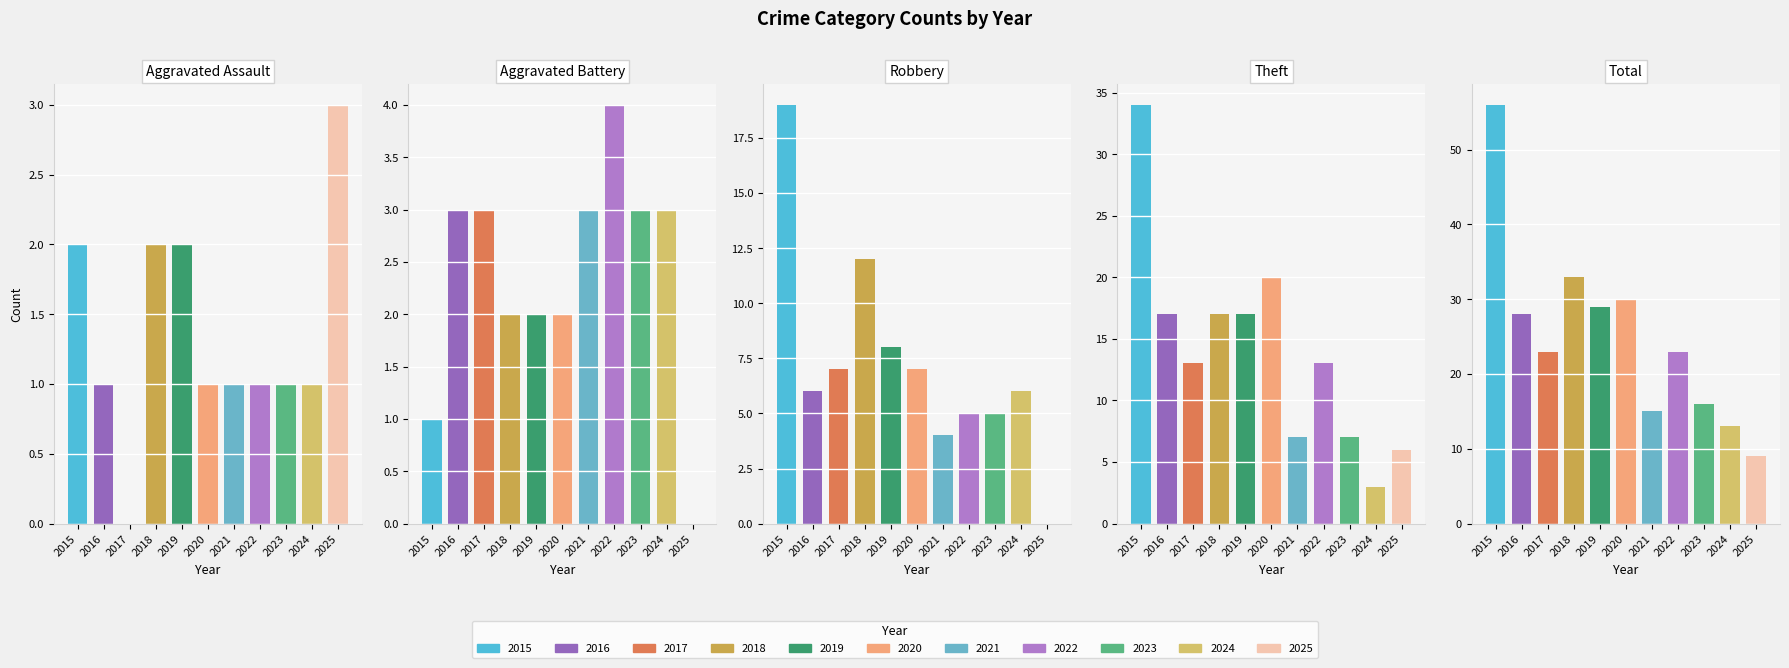

What is the difference between the values at 5 and total?

26